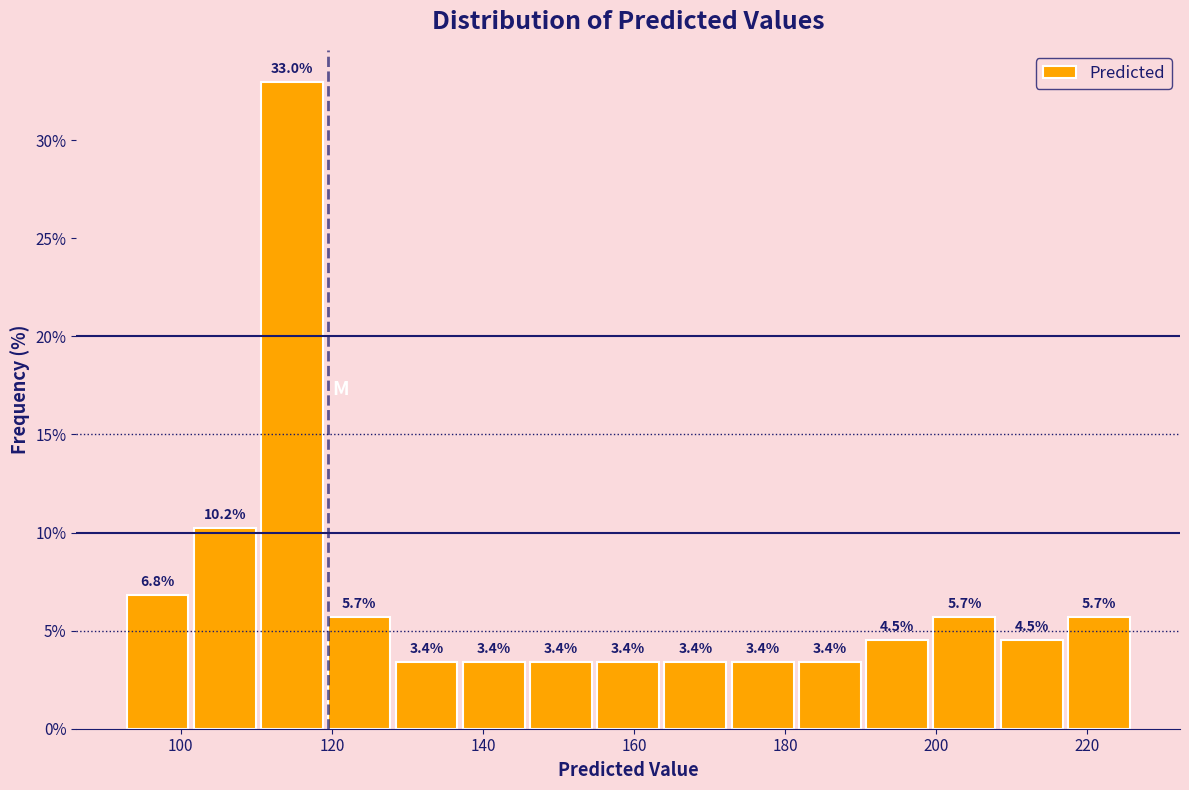

Reading left to right, transcribe this chart: for each bar, give the range it covers on the x-axis and its height. The bar edges are not printed on the chart, so give them approximately, as read against the axis.

92 to 102: 6.8
102 to 110: 10.2
110 to 120: 33.0
120 to 128: 5.7
128 to 136: 3.4
136 to 146: 3.4
146 to 154: 3.4
154 to 164: 3.4
164 to 172: 3.4
172 to 182: 3.4
182 to 190: 3.4
190 to 200: 4.5
200 to 208: 5.7
208 to 218: 4.5
218 to 226: 5.7